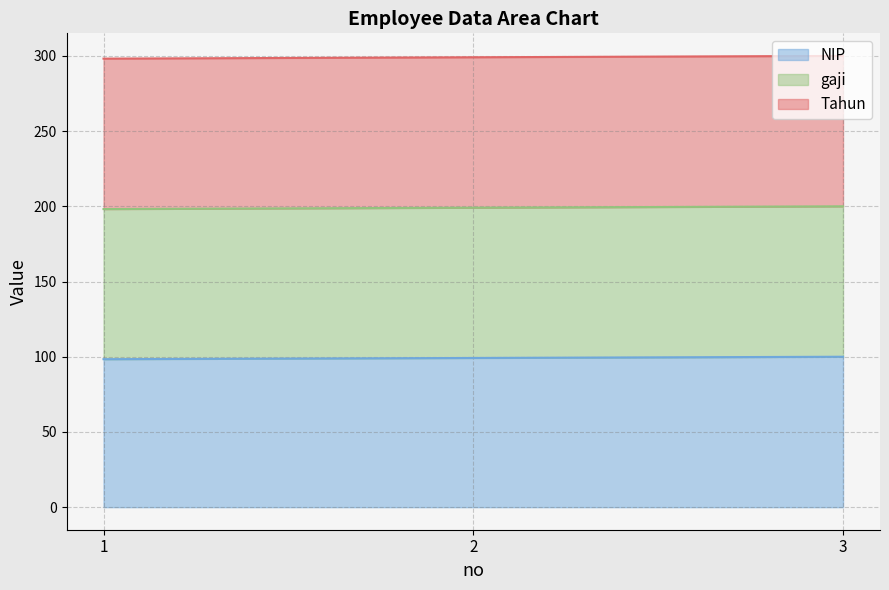

How many values in the NIP series are below 99?

1